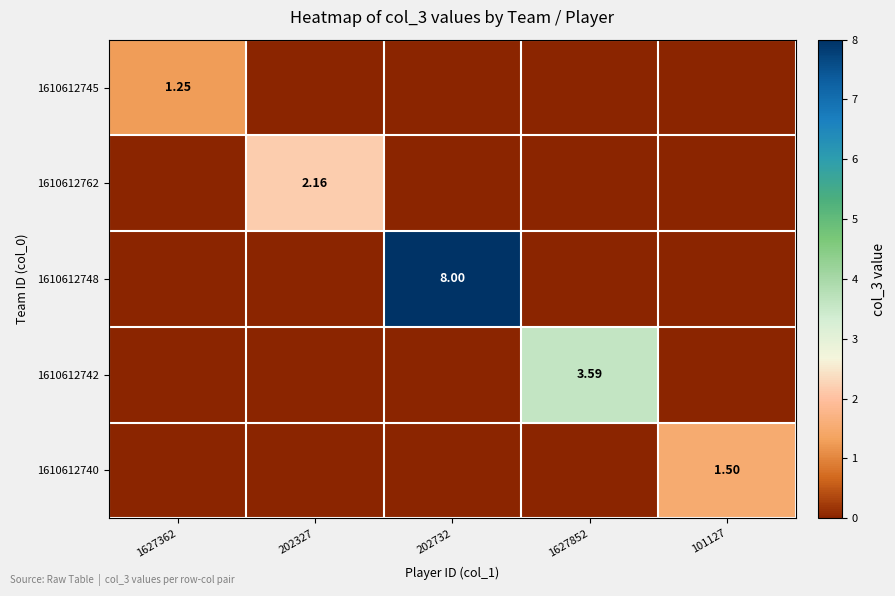

What is the difference between the highest and lowest values at 202327?

2.2